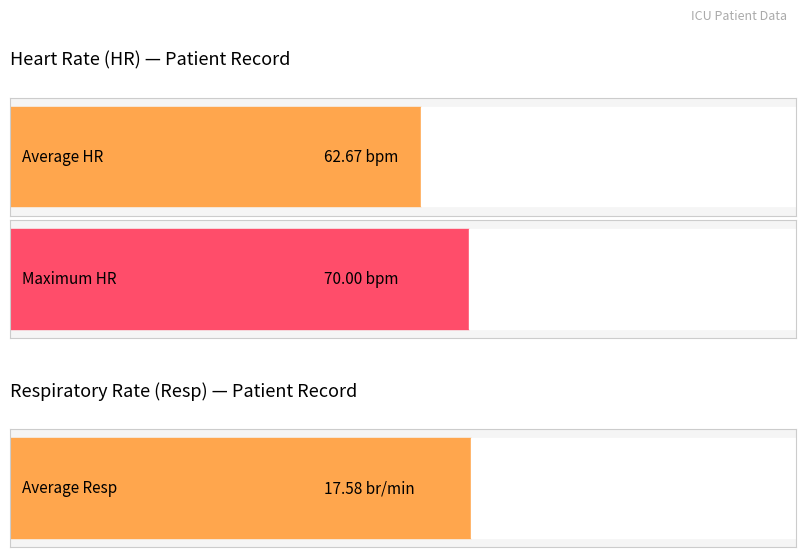

What is the maximum value shown in the chart?

70.0